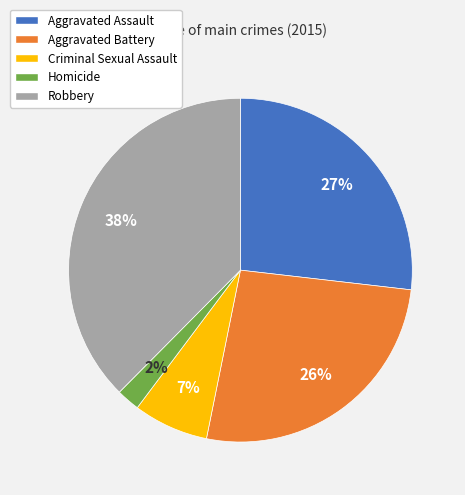

Do Homicide and Criminal Sexual Assault together represent more than half of the pie?

No